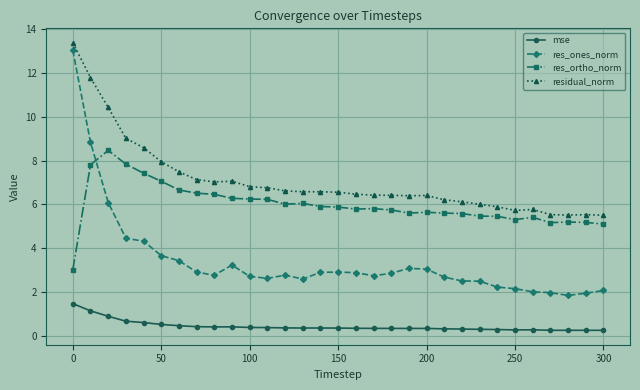

What is the value of the res_ones_norm point at the 4th from the left?

4.5